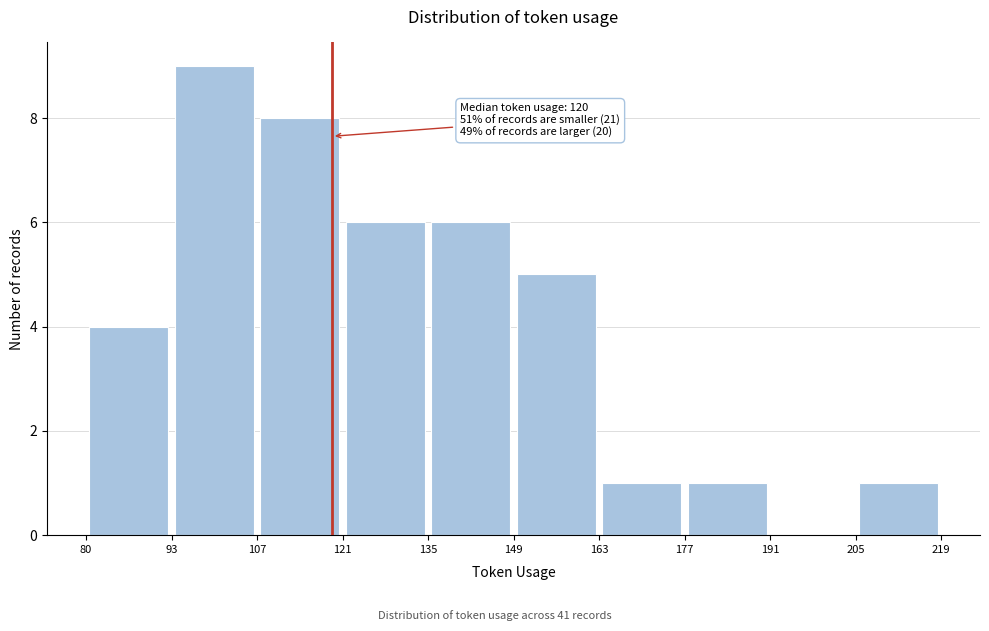

Which range on the x-axis has the tallest bar?

93 to 107